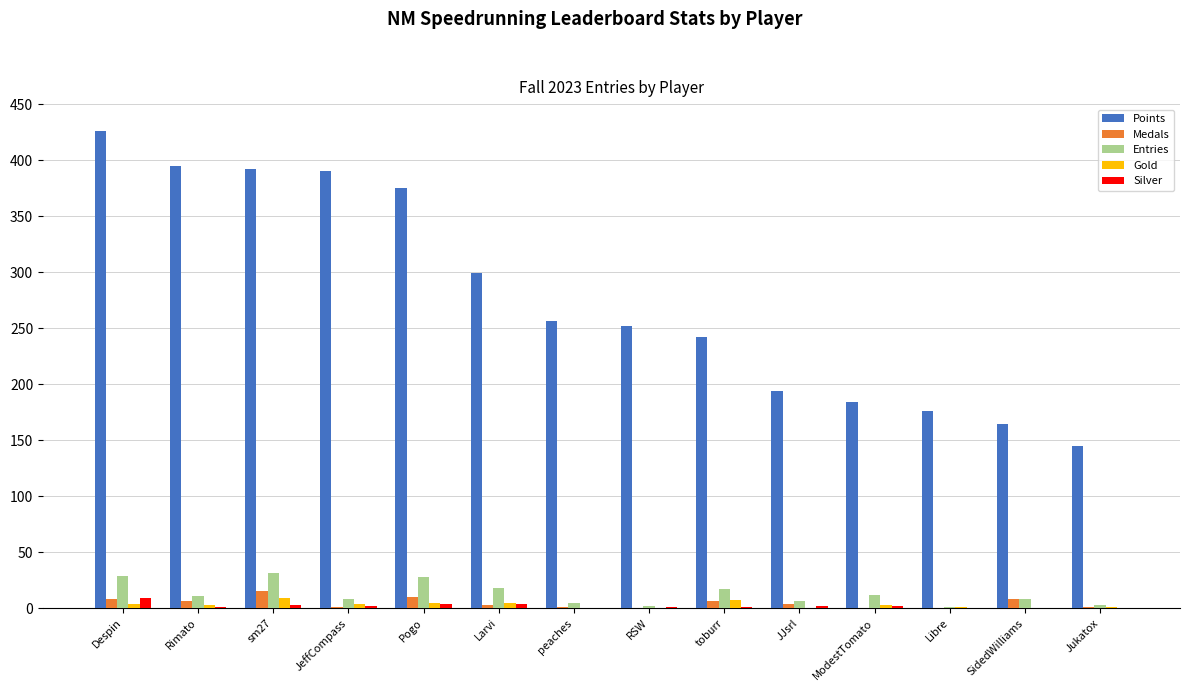

What is the maximum value shown in the chart?

426